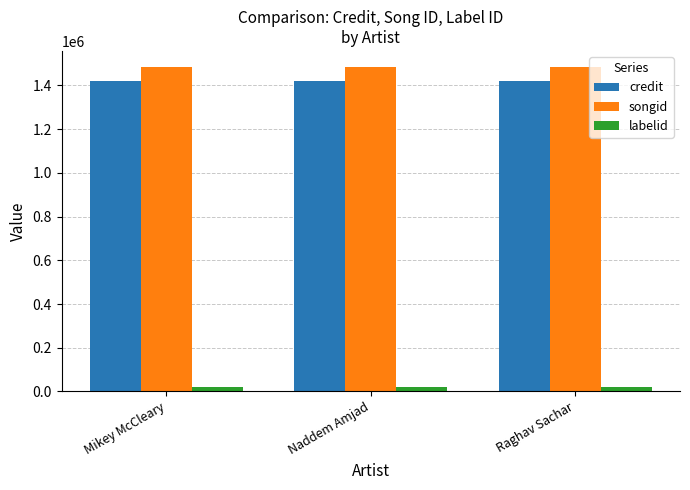

What are all the series names shown in the legend?

credit, songid, labelid